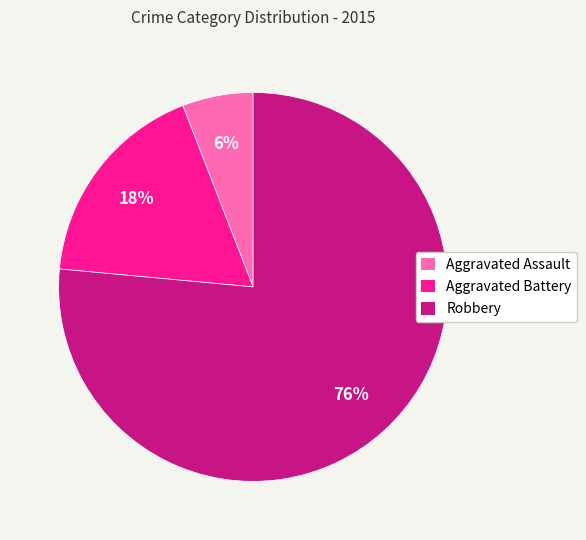

Does any single category account for the majority?

Yes